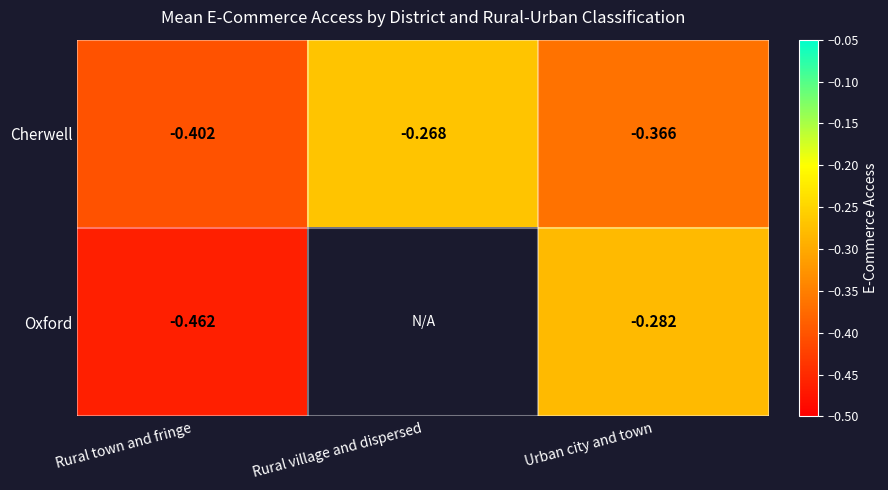

Which category has the lowest value across all series?

Rural town and fringe